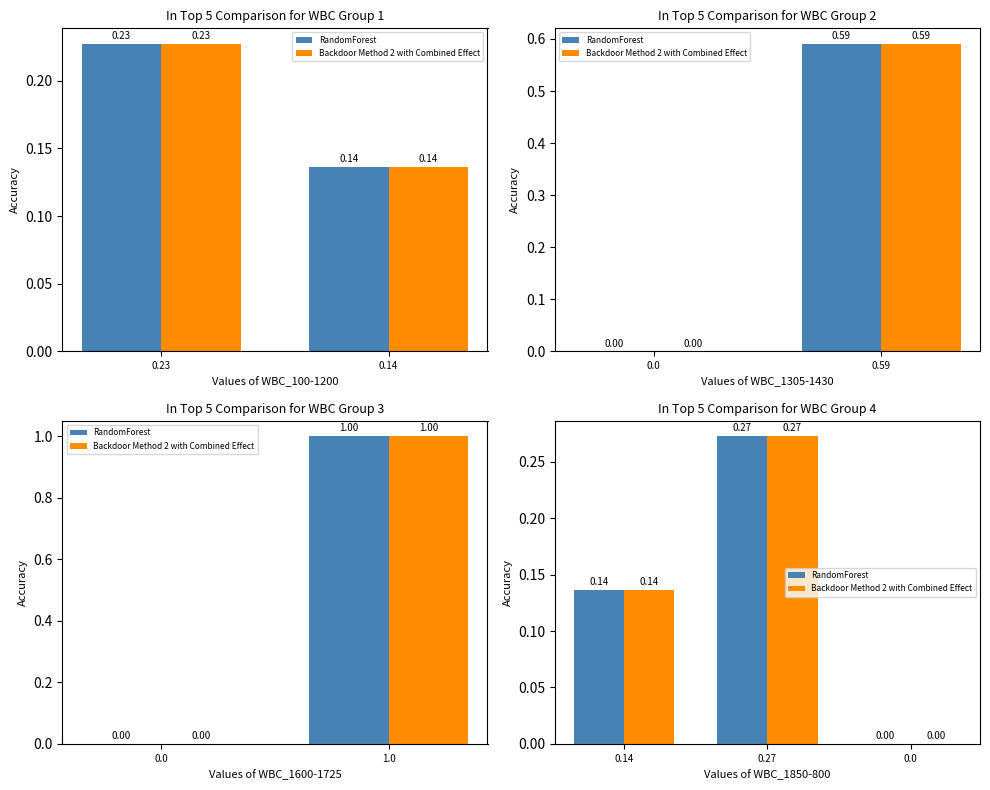

How many values in RandomForest are above zero?

2